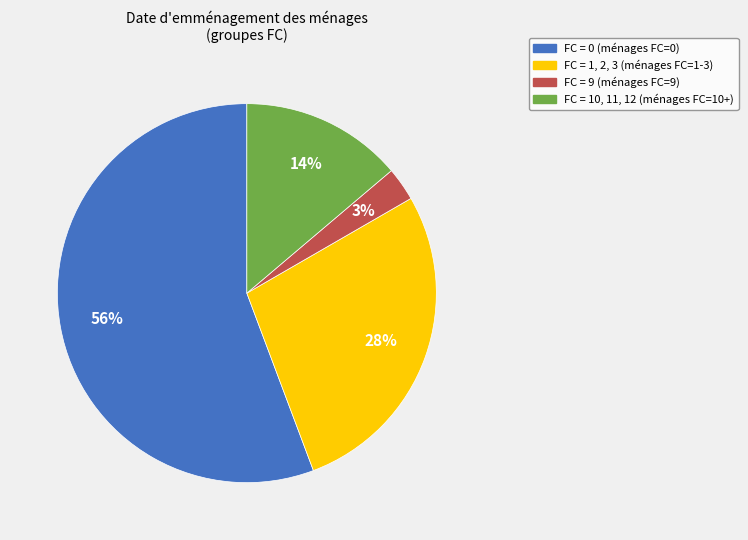

To the nearest percent, what is the average slice percentage?

25%